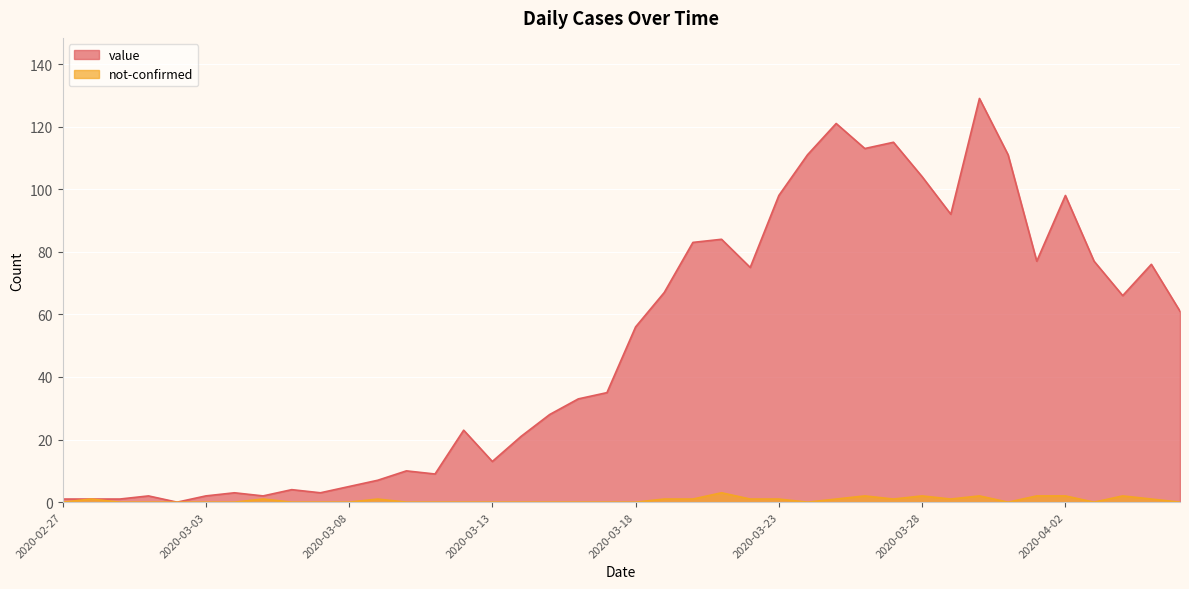

Which has a higher value, 2020-03-15 or 2020-03-06?

2020-03-15